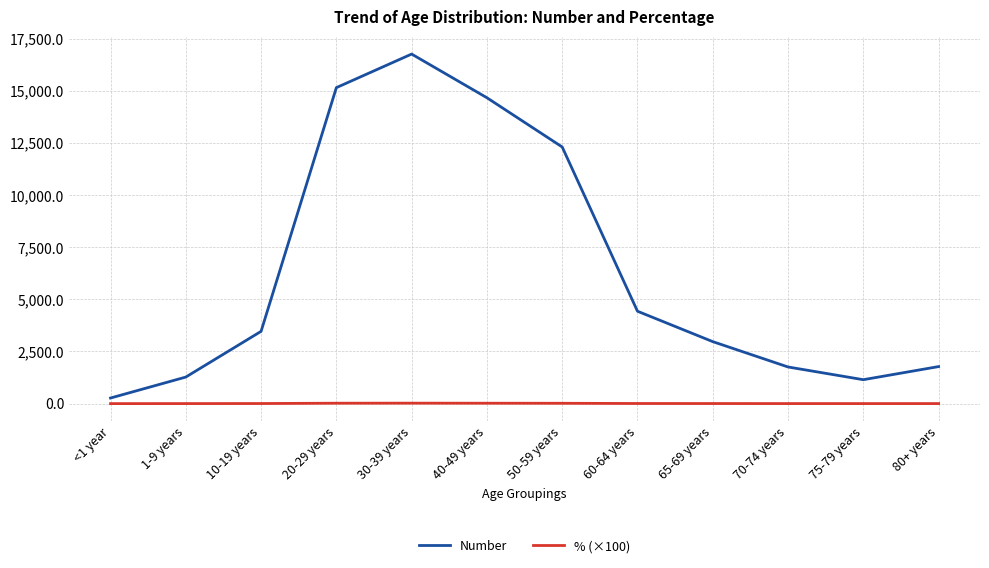

How many distinct data groups are displayed?

2